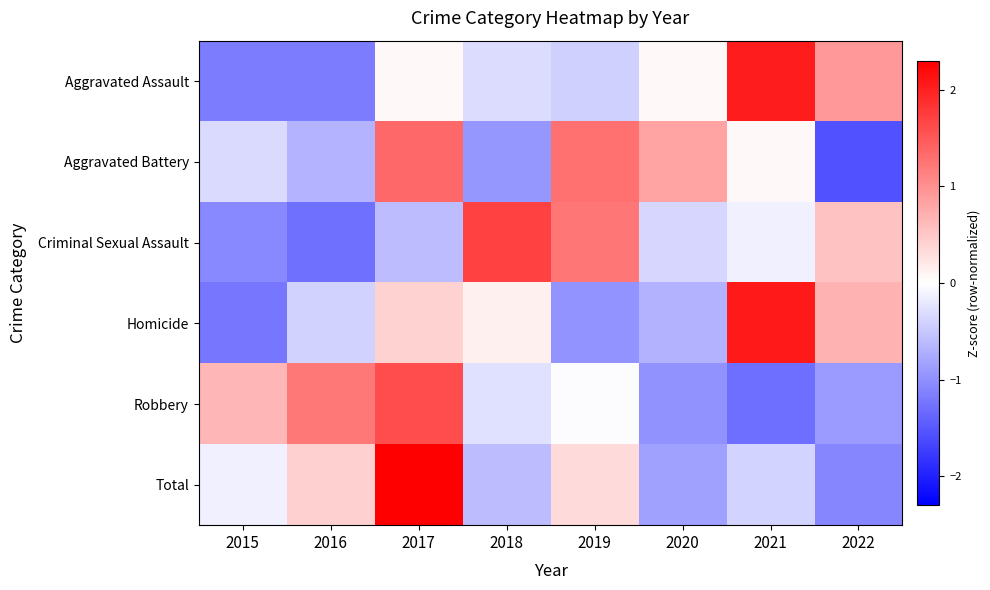

Reading left to right, what are all the values shown in this chart?

Aggravated Assault: 2015=-1.2	2016=-1.2	2017=0.1	2018=-0.3	2019=-0.4	2020=0.1	2021=2.0	2022=0.9
Aggravated Battery: 2015=-0.3	2016=-0.7	2017=1.3	2018=-0.9	2019=1.3	2020=0.8	2021=0.1	2022=-1.6
Criminal Sexual Assault: 2015=-1.1	2016=-1.3	2017=-0.6	2018=1.7	2019=1.2	2020=-0.4	2021=-0.1	2022=0.5
Homicide: 2015=-1.2	2016=-0.4	2017=0.4	2018=0.1	2019=-1.0	2020=-0.7	2021=2.1	2022=0.7
Robbery: 2015=0.7	2016=1.2	2017=1.6	2018=-0.3	2019=-0.0	2020=-1.0	2021=-1.3	2022=-0.9
Total: 2015=-0.1	2016=0.4	2017=2.3	2018=-0.6	2019=0.3	2020=-0.9	2021=-0.4	2022=-1.1